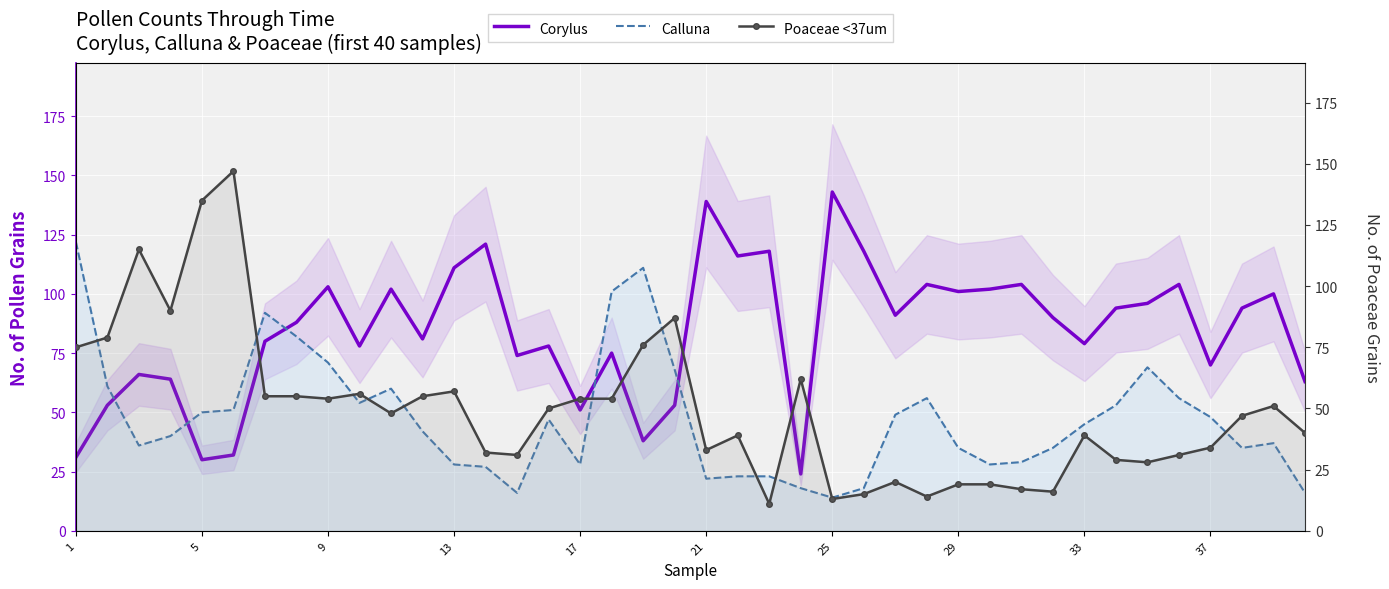

At how many categories does at least one series exceed 86?

30